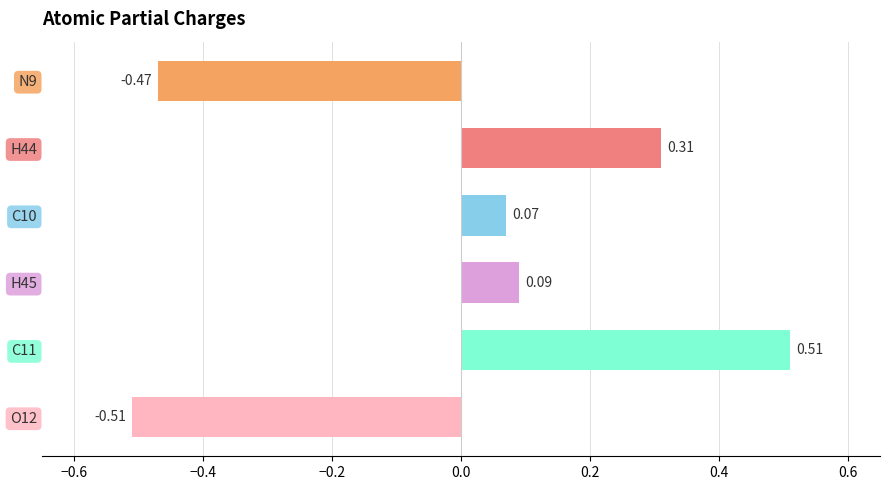

How many categories are shown in the chart?

6